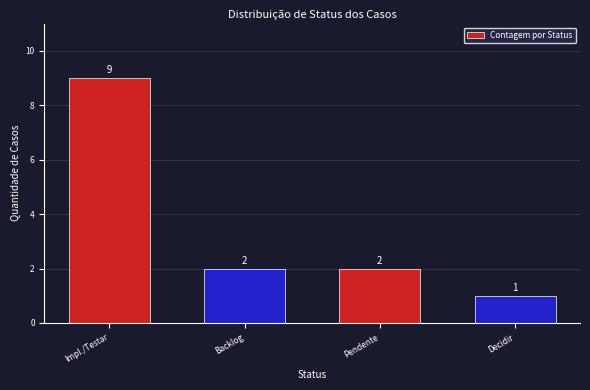

What is the difference between the maximum and minimum values?

8